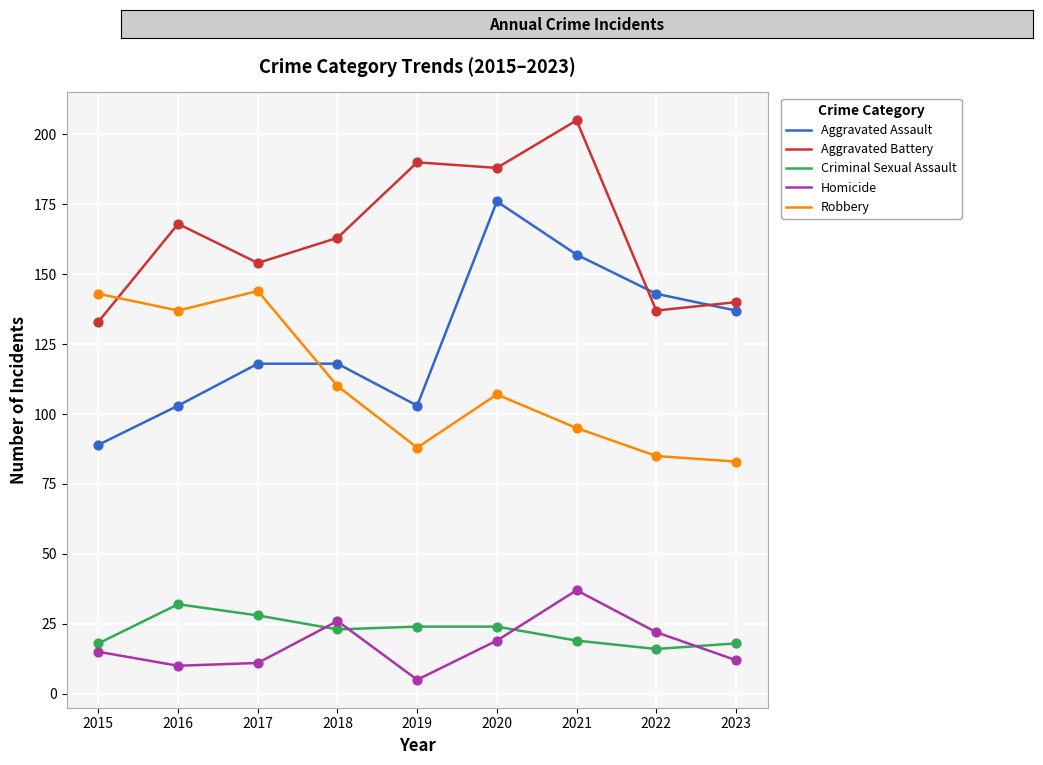

Which series has the largest range (max minus min)?

Aggravated Assault